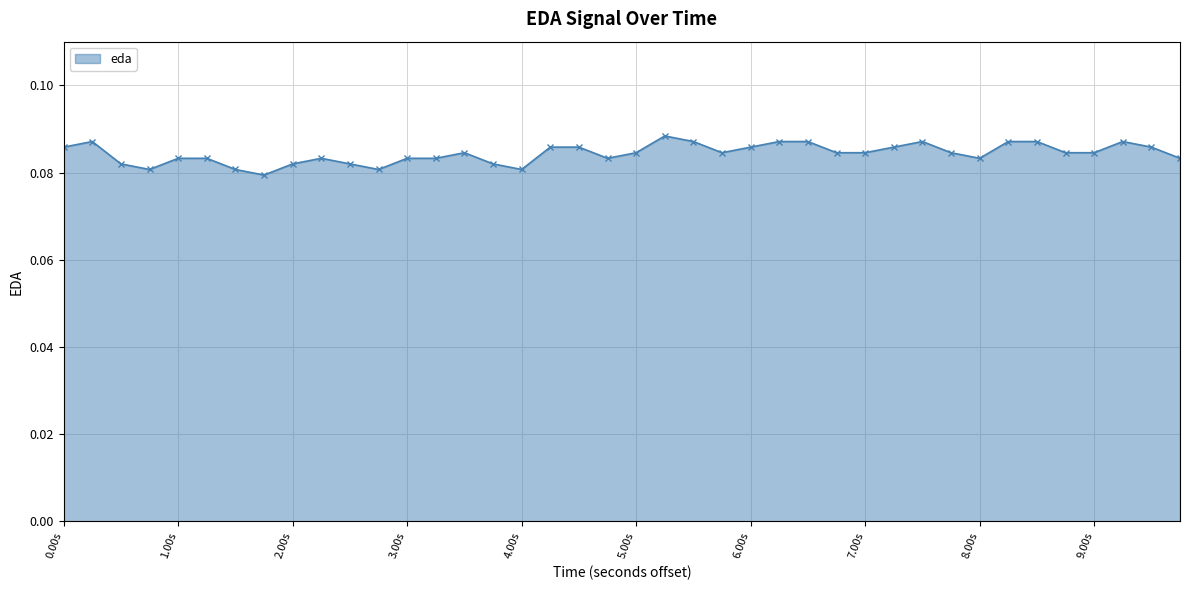

How many series are shown in this chart?

1